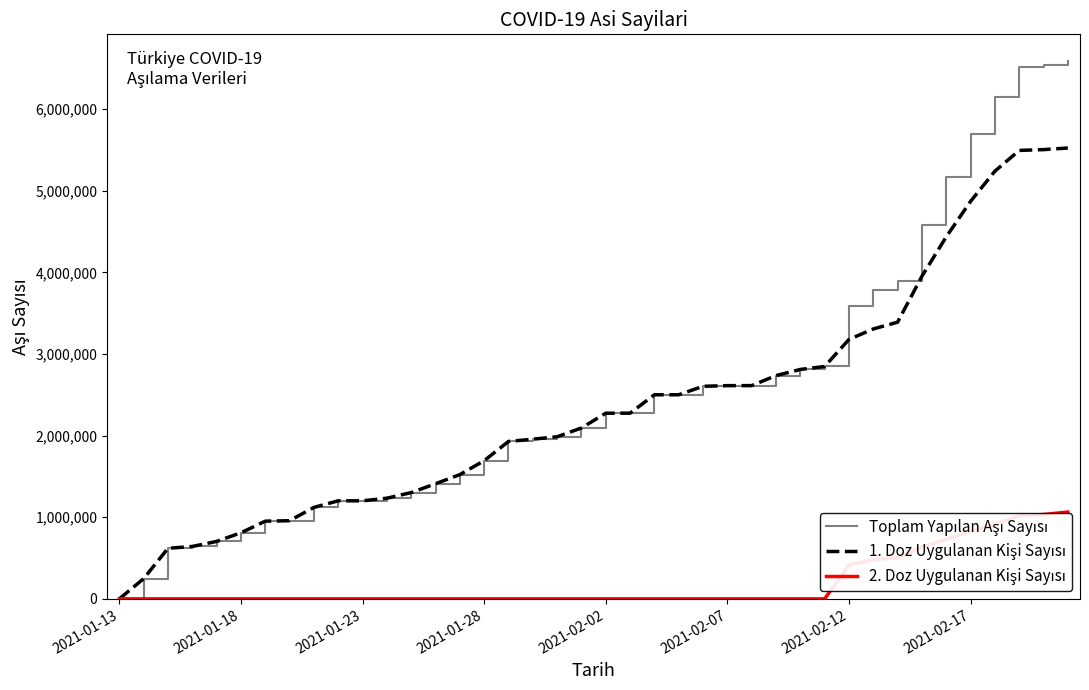

What is the difference between the maximum and minimum values in the 2. Doz Uygulanan Kişi Sayısı series?

1063633